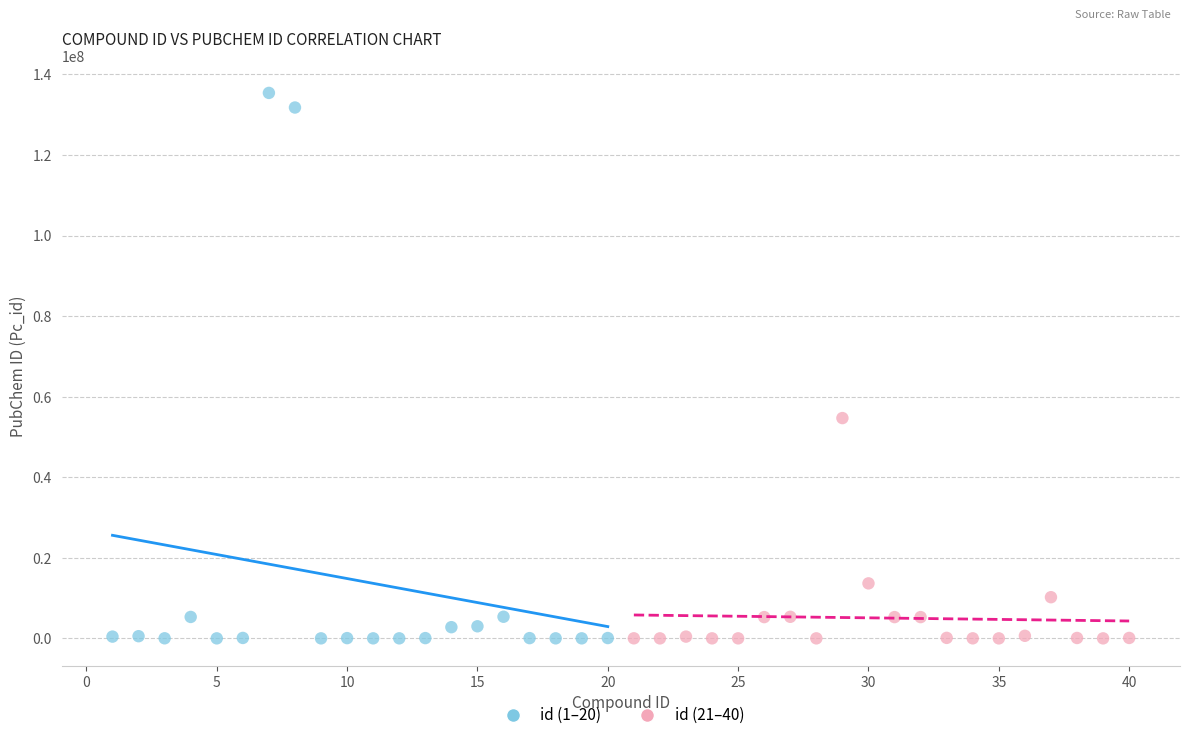

Which series contains the highest Y value?

id (1–20)